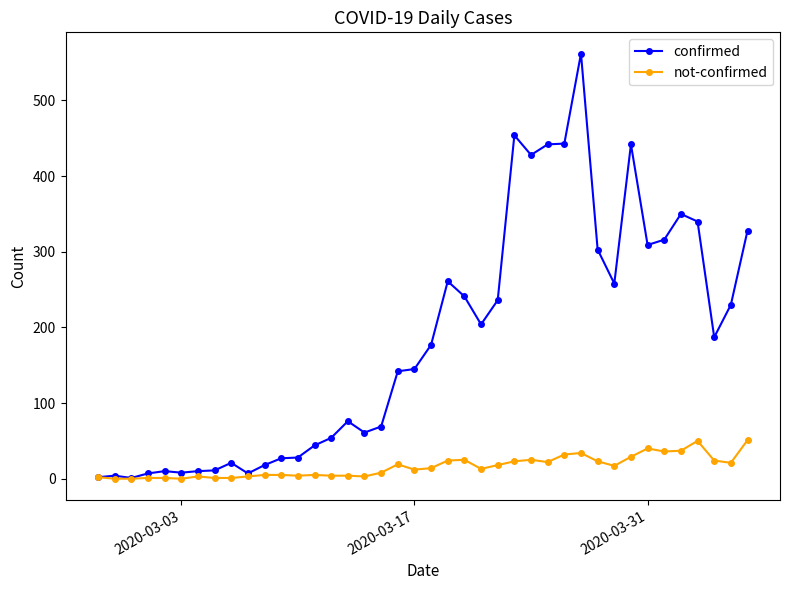

Does the chart display data point markers on the line(s)?

Yes